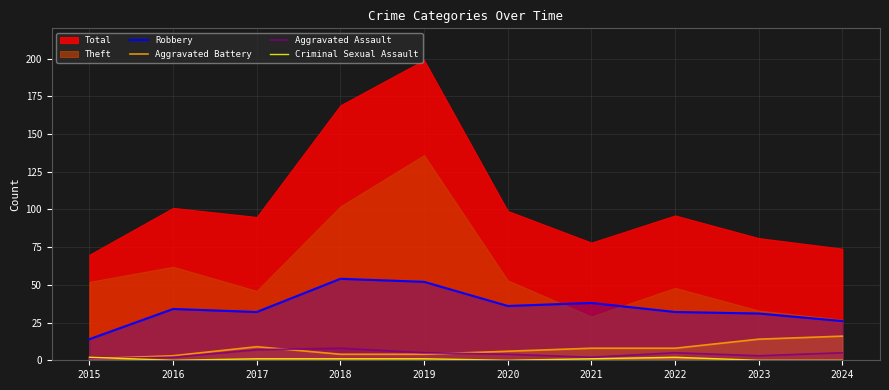

True or false: Criminal Sexual Assault and Robbery cross at least once.

False